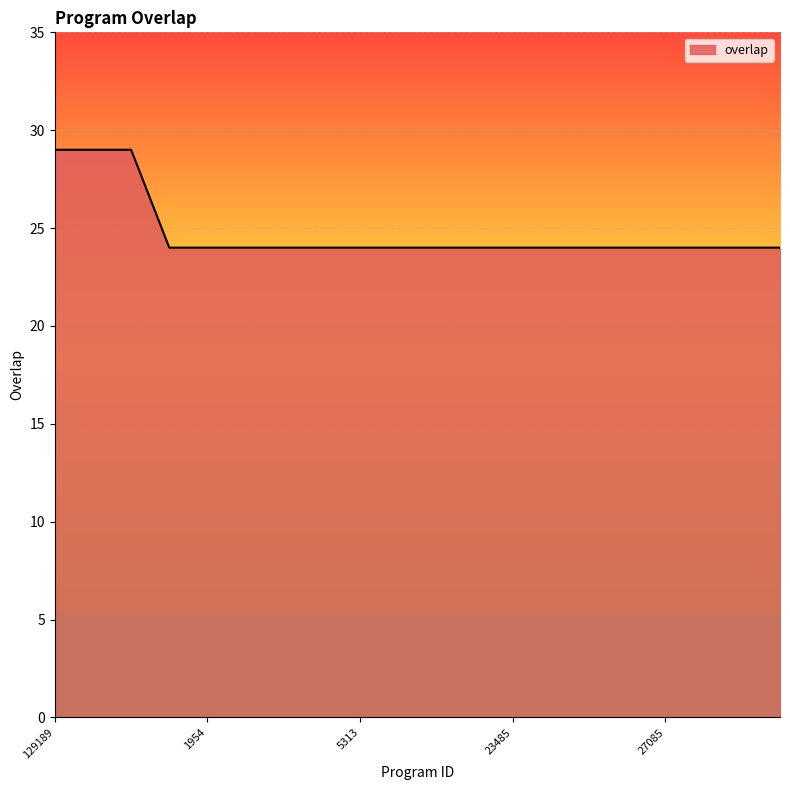

What is the smallest value displayed?

24